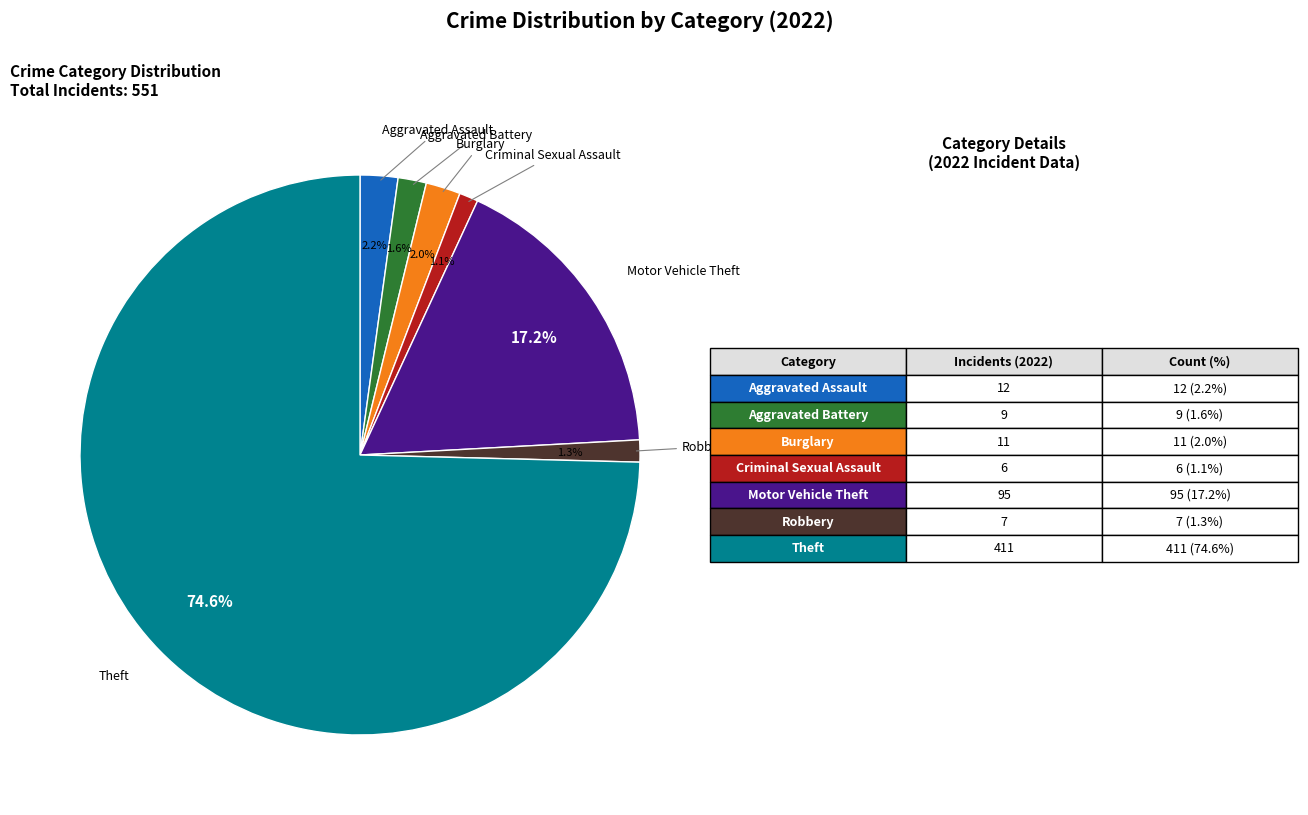

To the nearest percent, what is the difference between the largest and smallest slice percentages?

74%